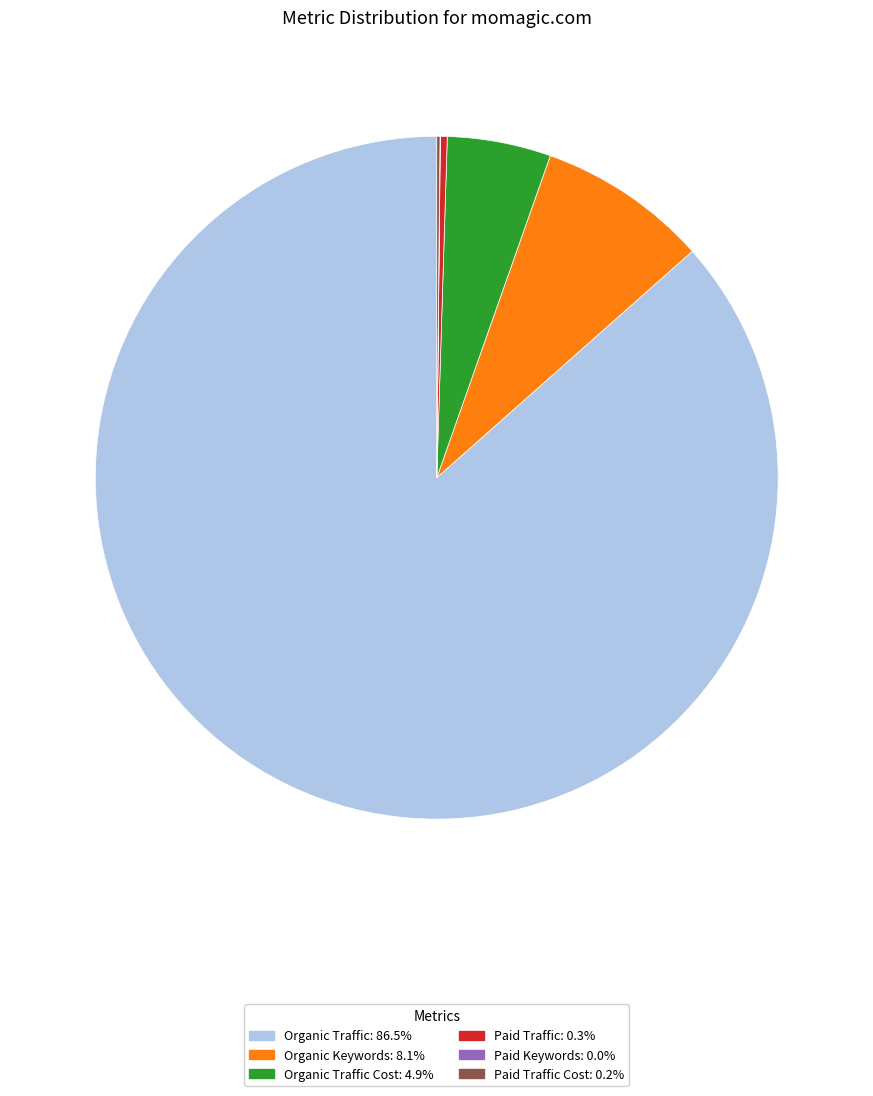

Does any single category account for the majority?

Yes